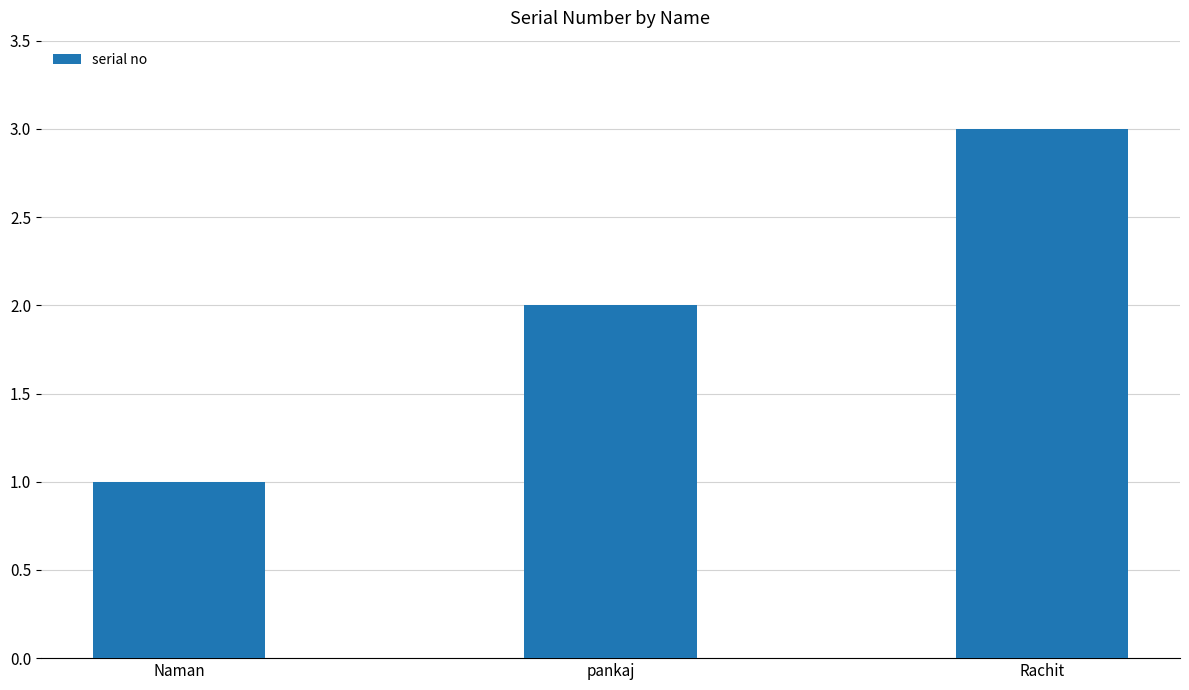

Read the value at Rachit.

3